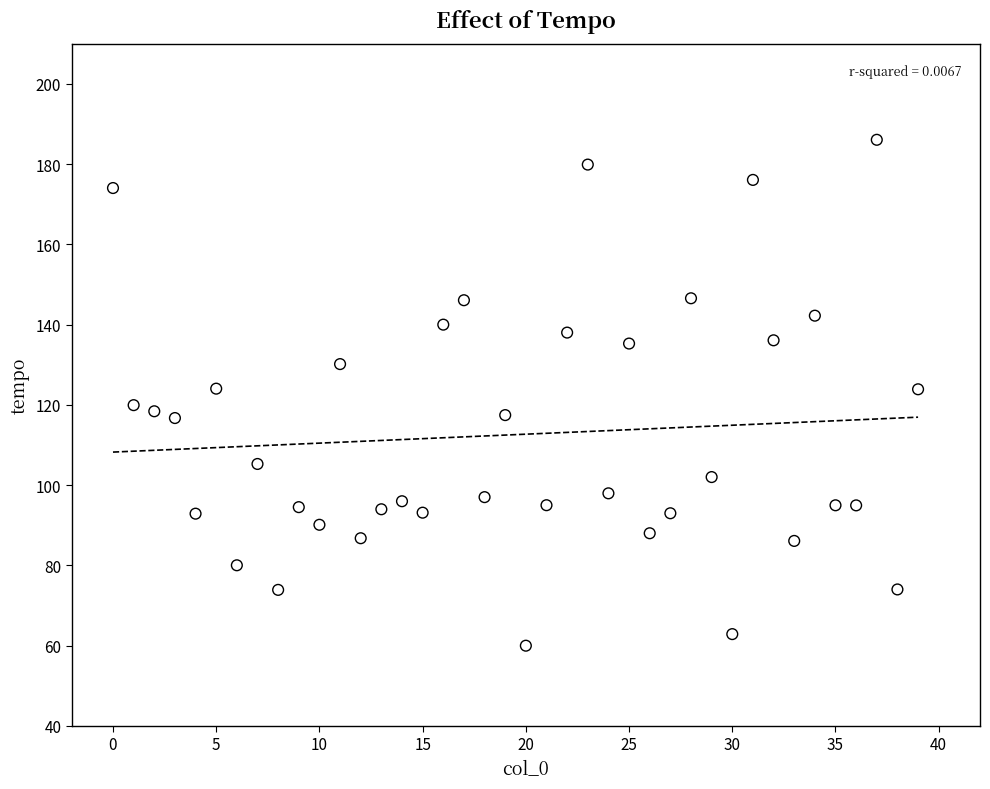

What is the range of Y values (max minus min)?

126.1